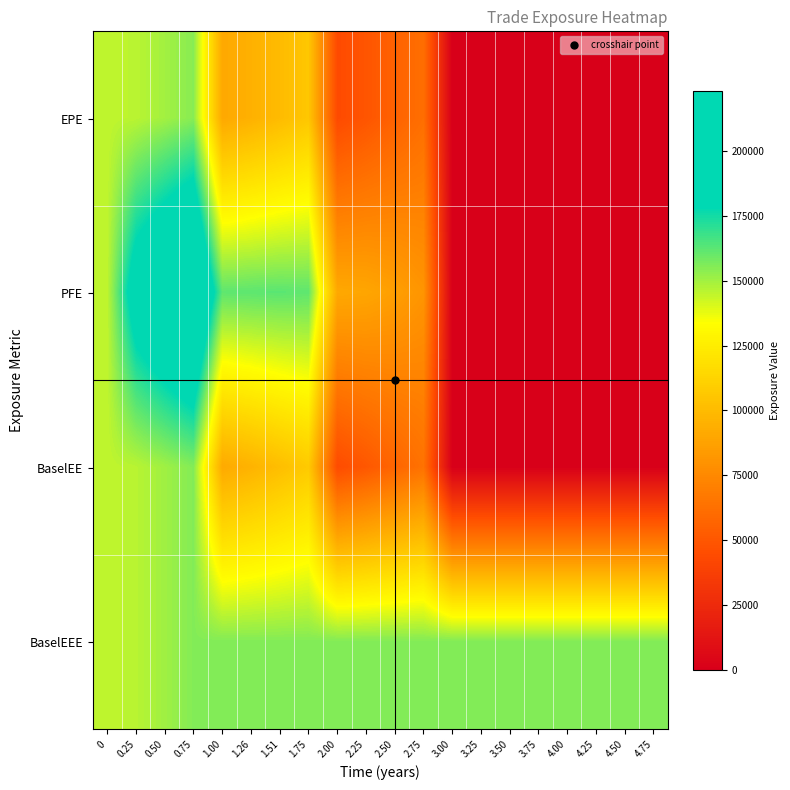

At 1.51, list the series in order from smallest to largest.

EPE, BaselEE, BaselEEE, PFE